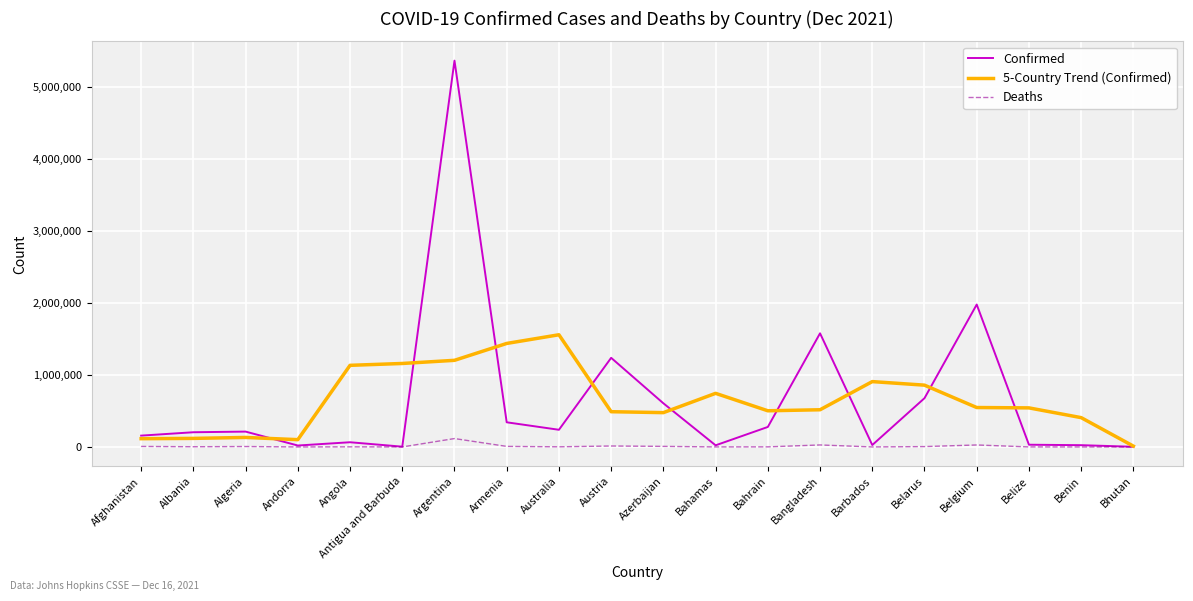

What is the difference between the maximum and minimum values in the 5-Country Trend (Confirmed) series?

1548176.0